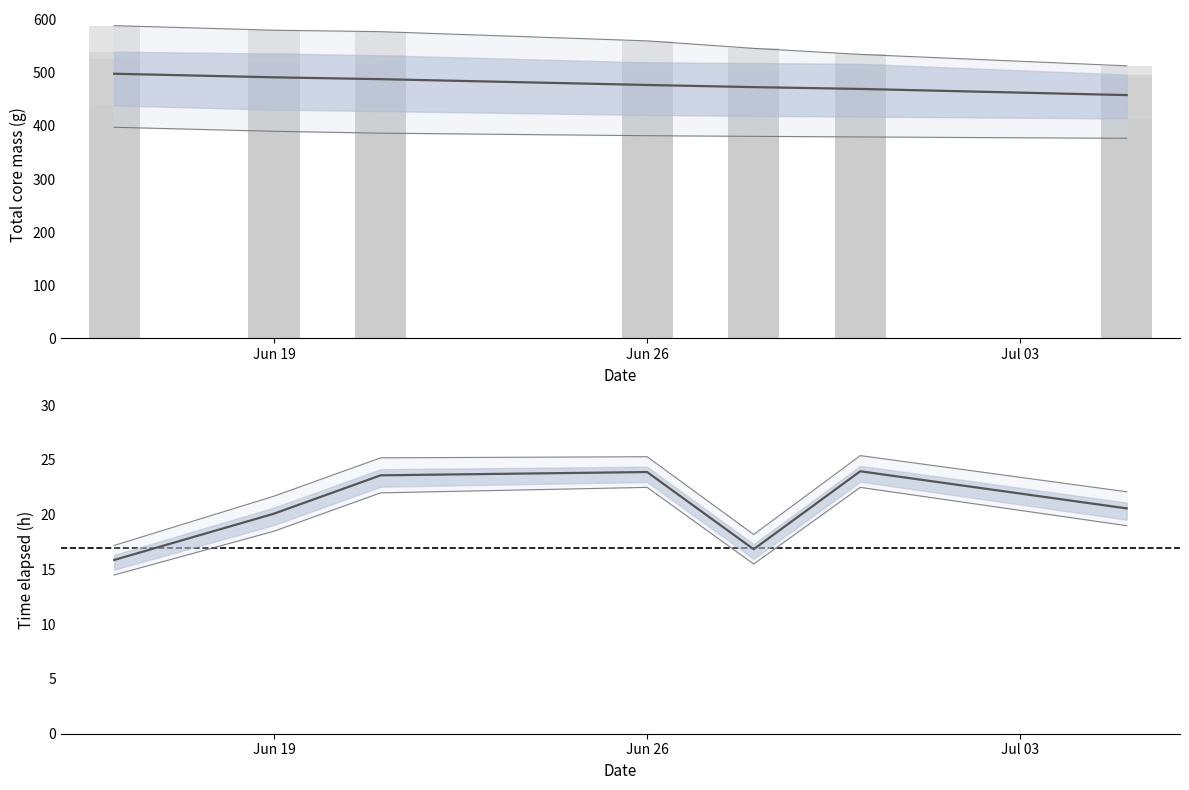

How many data points in Mean total core mass are less than 477?

3